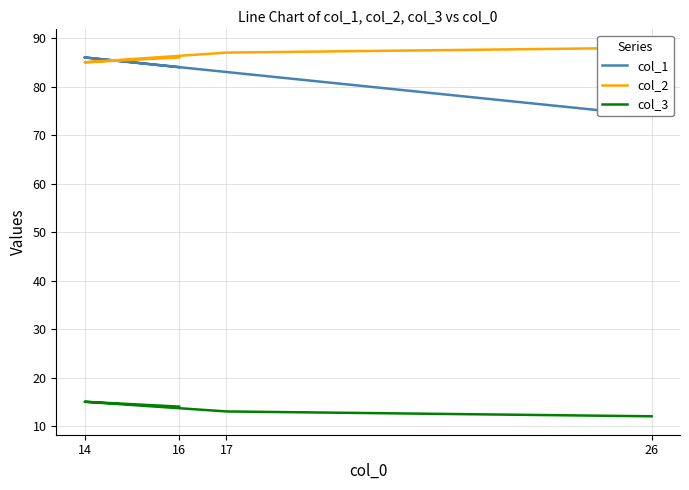

What is the total value across all series at 14?

186